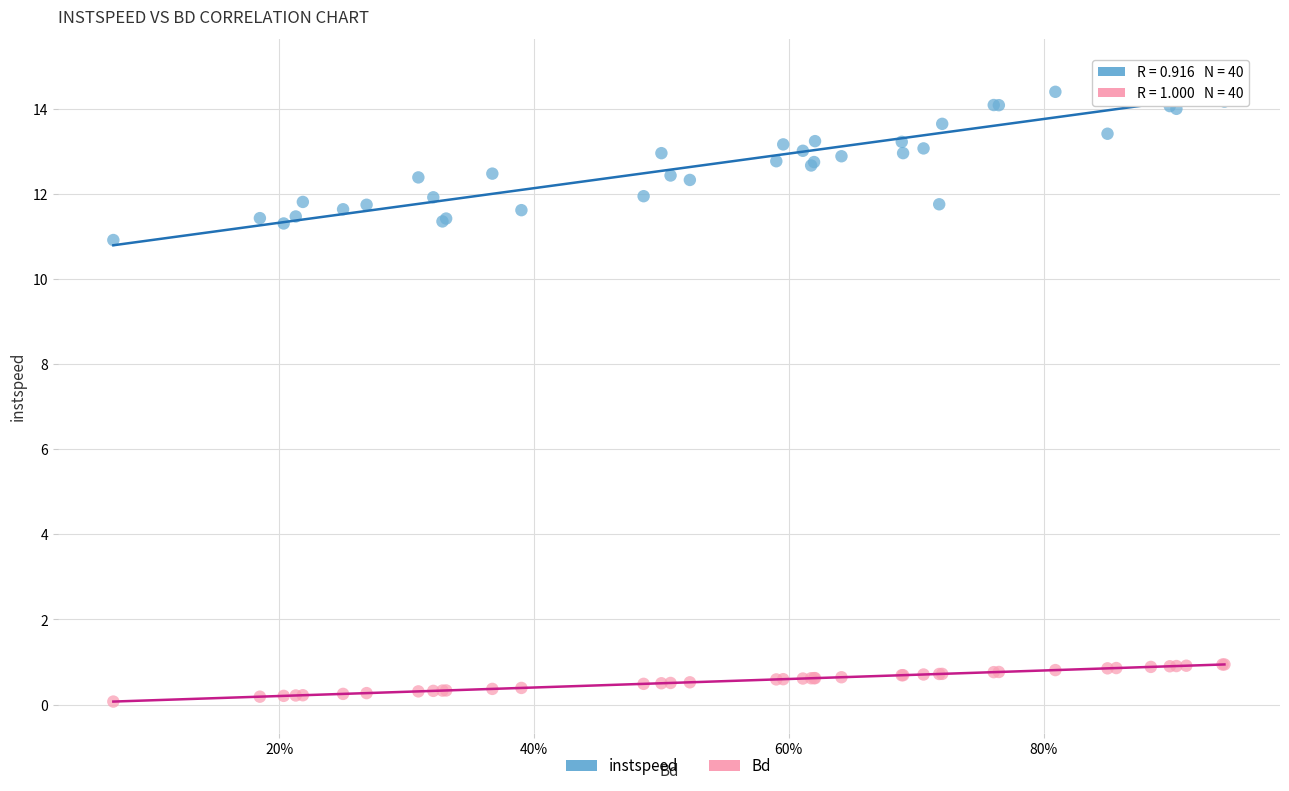

What is the X range (max minus min) for the scatter plot?

0.9